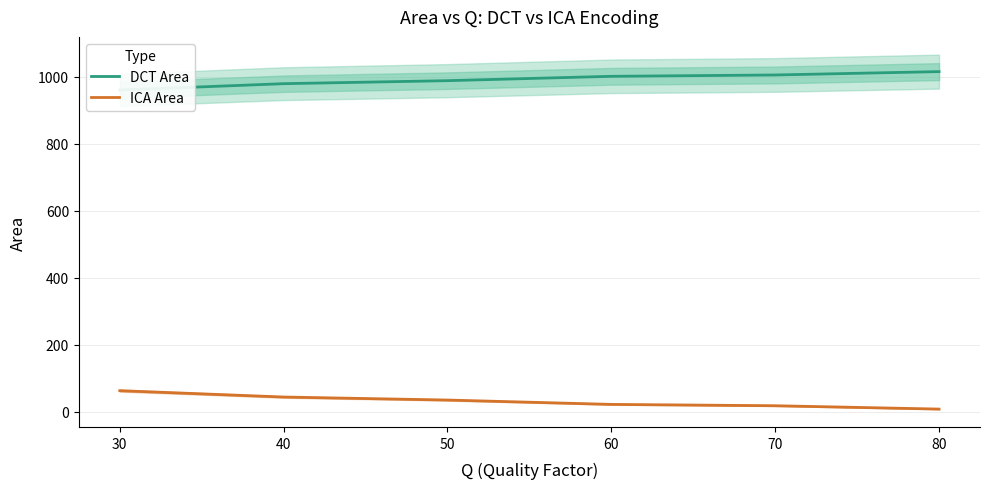

At which category does the chart reach its peak across all series?

80